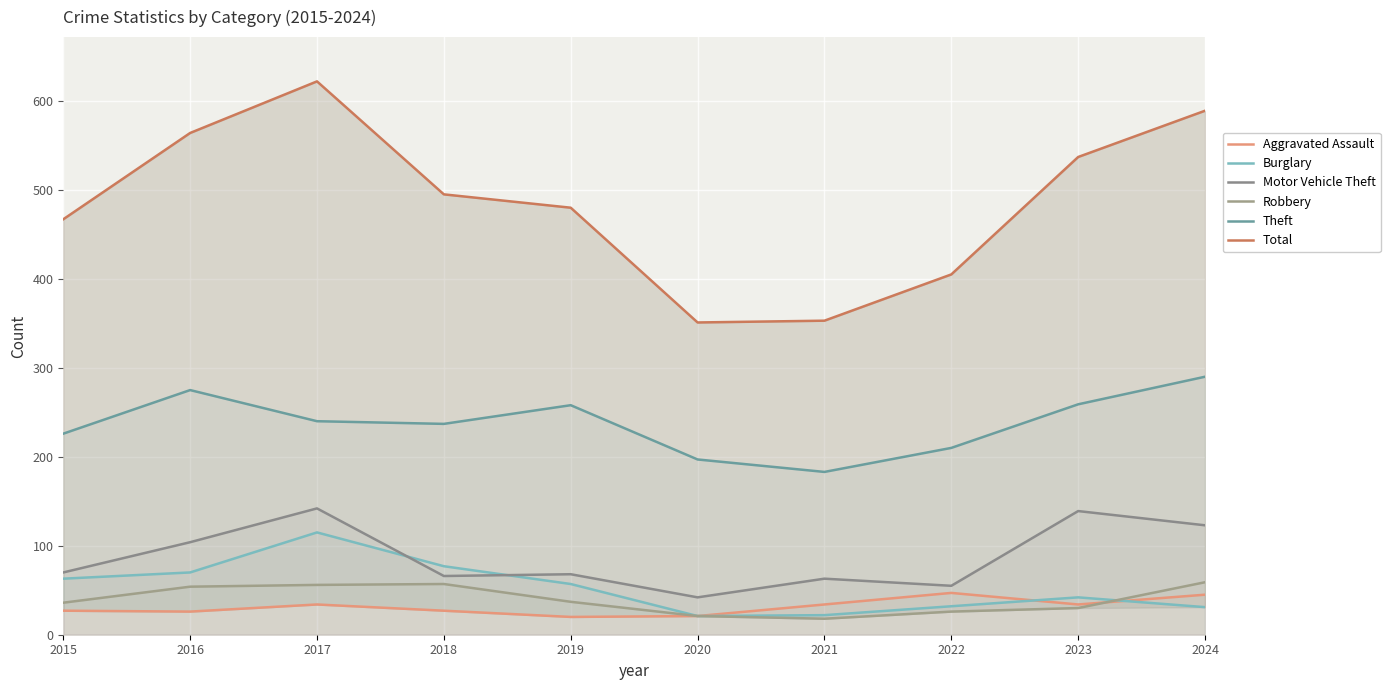

What is the value of the Burglary point at the 2nd from the left?

70